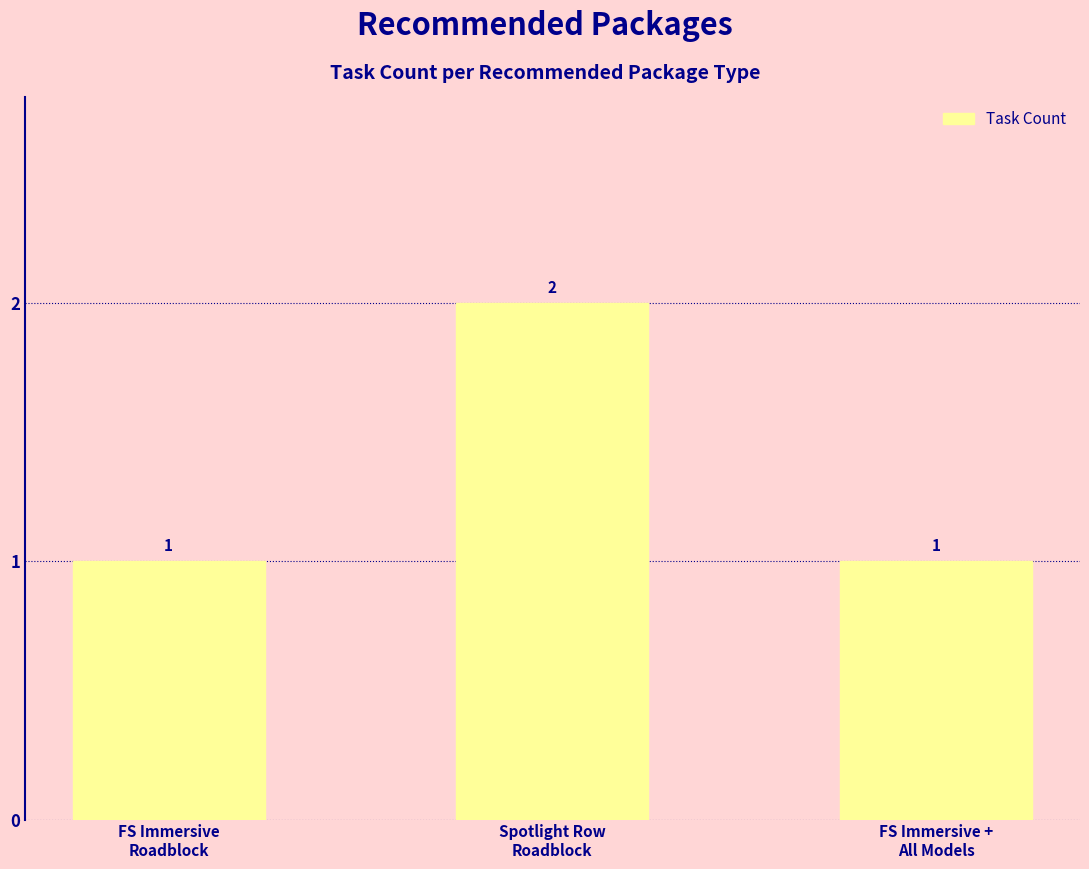

What is the sum of all values?

4